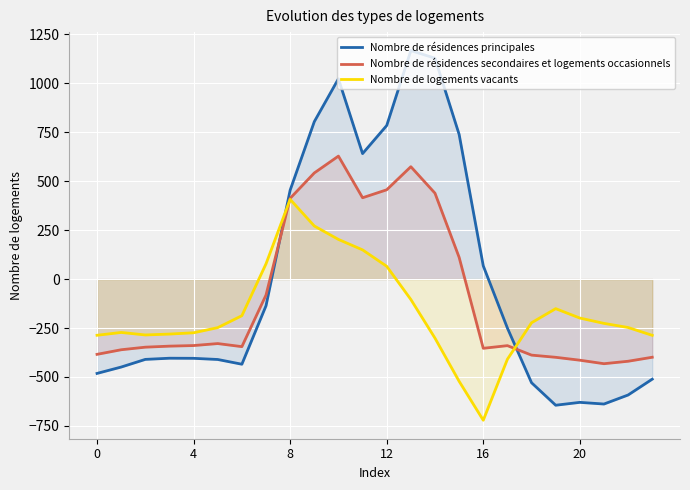

What is the highest value of the Nombre de logements vacants series?

407.2